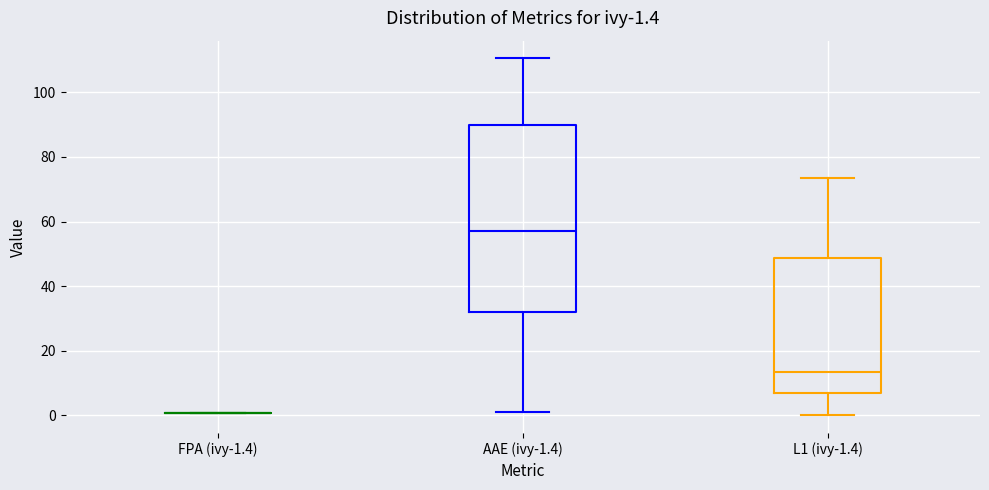

Comparing the boxes themselves (not the whiskers), which one is the tallest?

AAE (ivy-1.4)